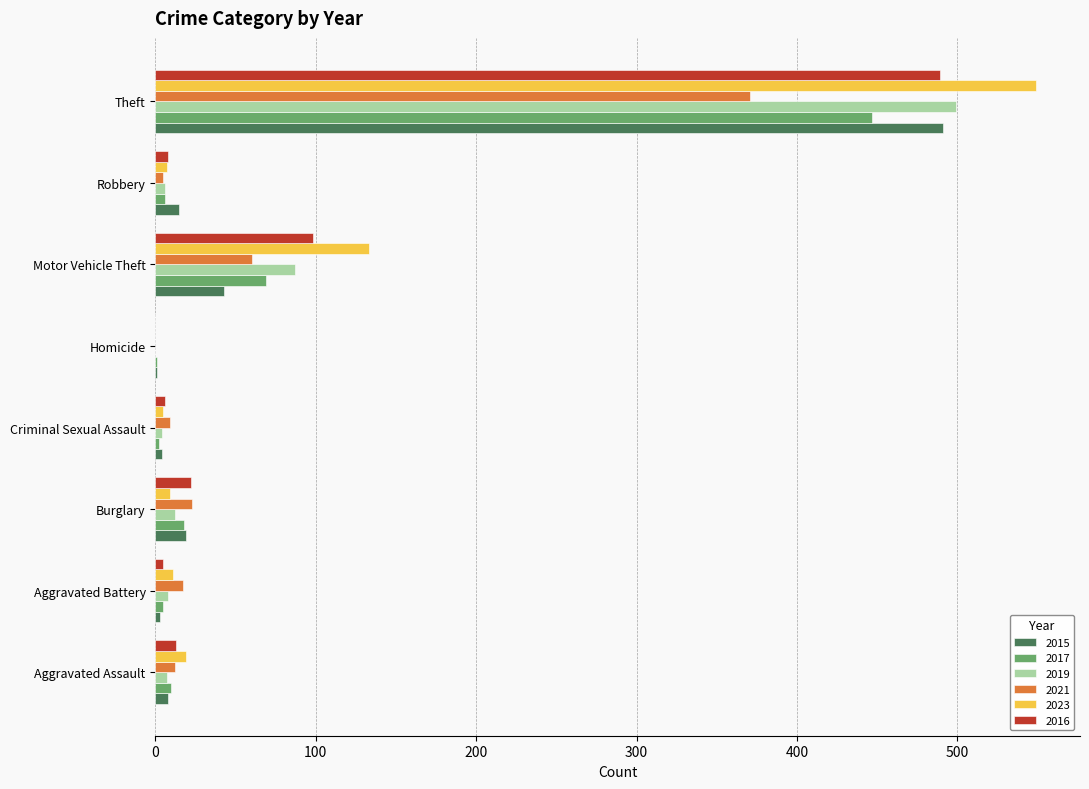

True or false: 2016 has a value of 13 at Aggravated Assault.

True